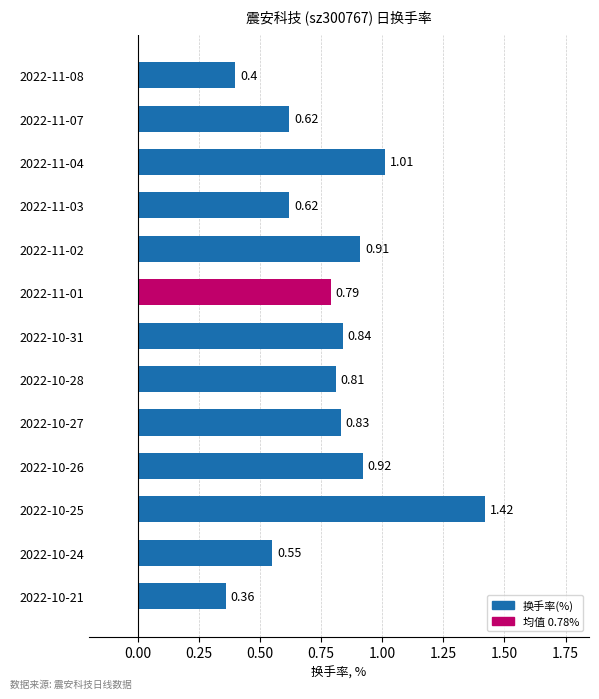

What is the approximate value at 2022-10-26?

0.9